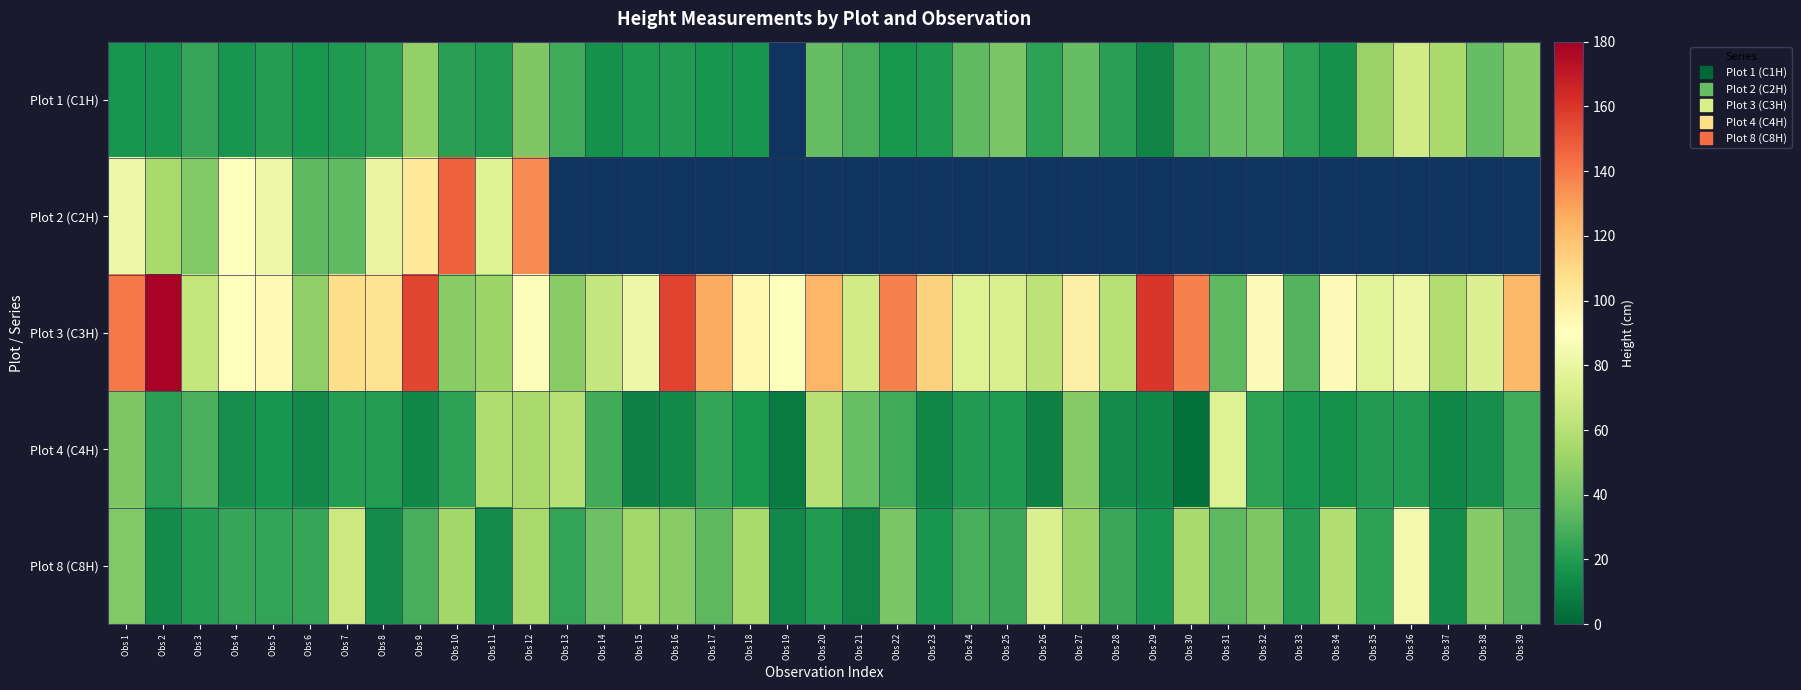

The Plot 3 (C3H) series shows 46.0 at Obs 13. True or false?

True